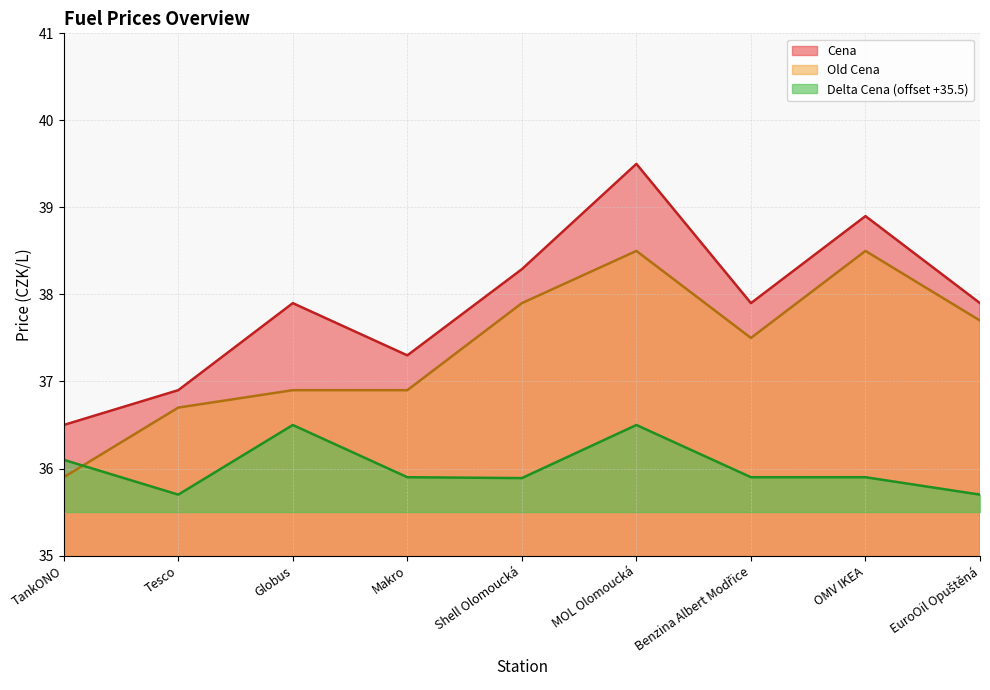

The Cena series shows 38.9 at OMV IKEA. True or false?

True